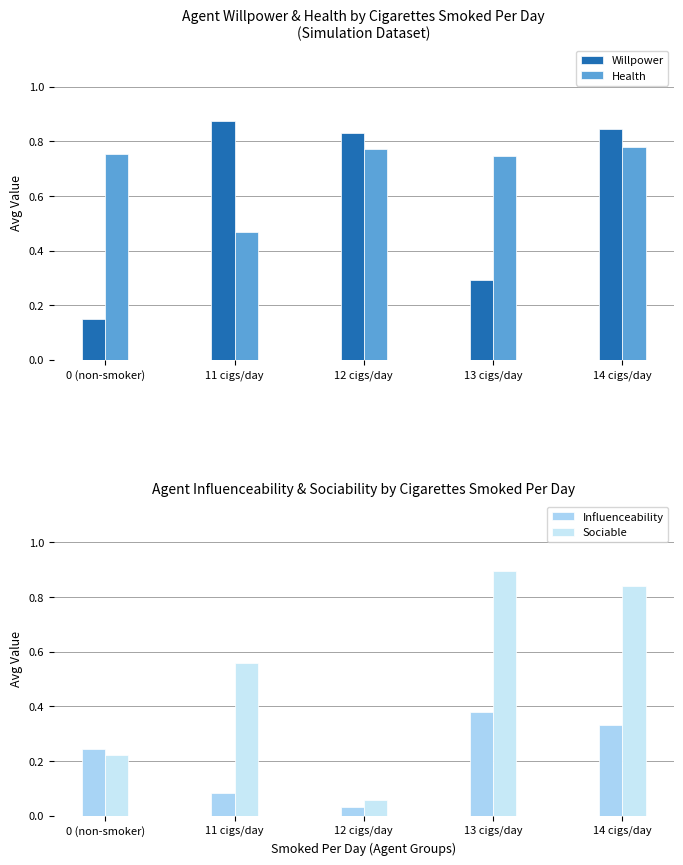

Which series has the largest range (max minus min)?

Sociable